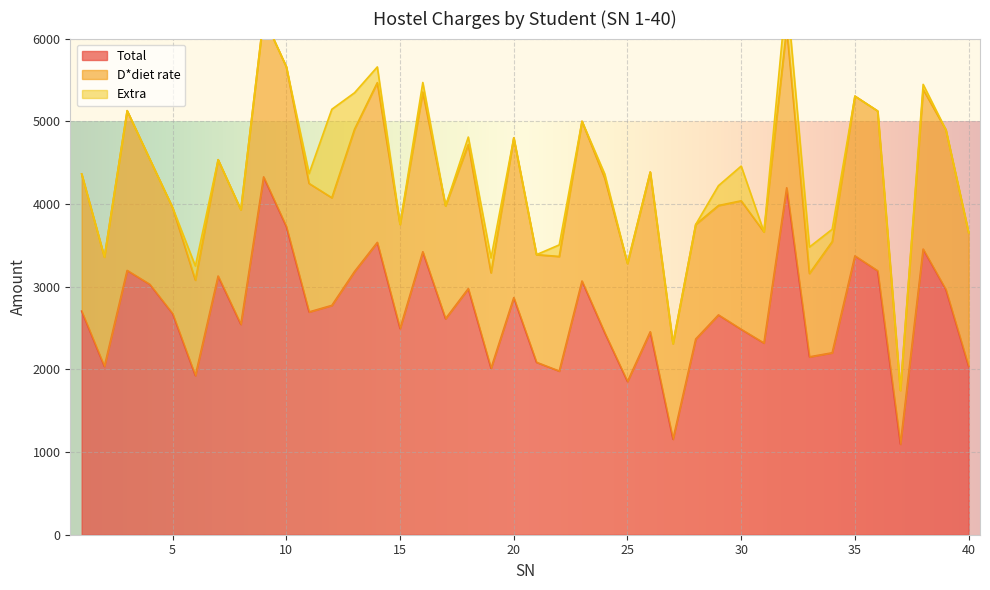

Rank the series at 25 from lowest to highest value.

Extra, D*diet rate, Total